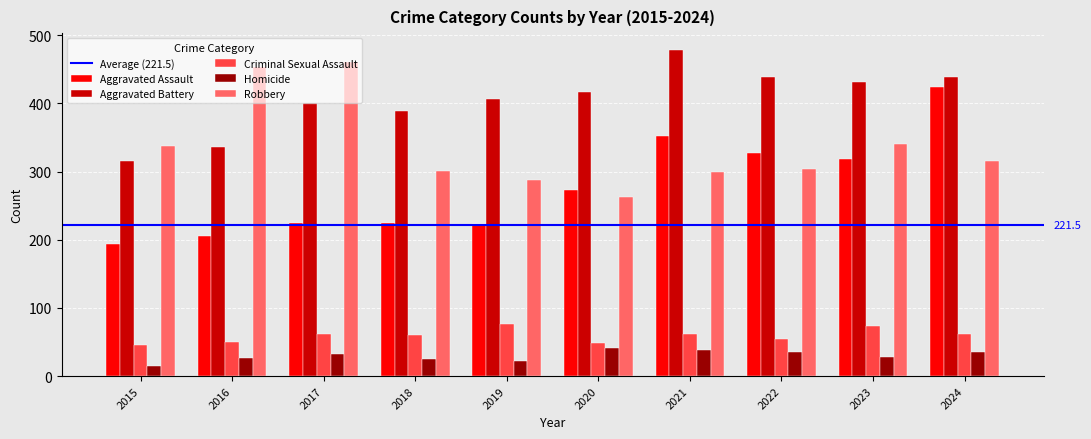

True or false: Robbery has a value of 526 at 2015.

False